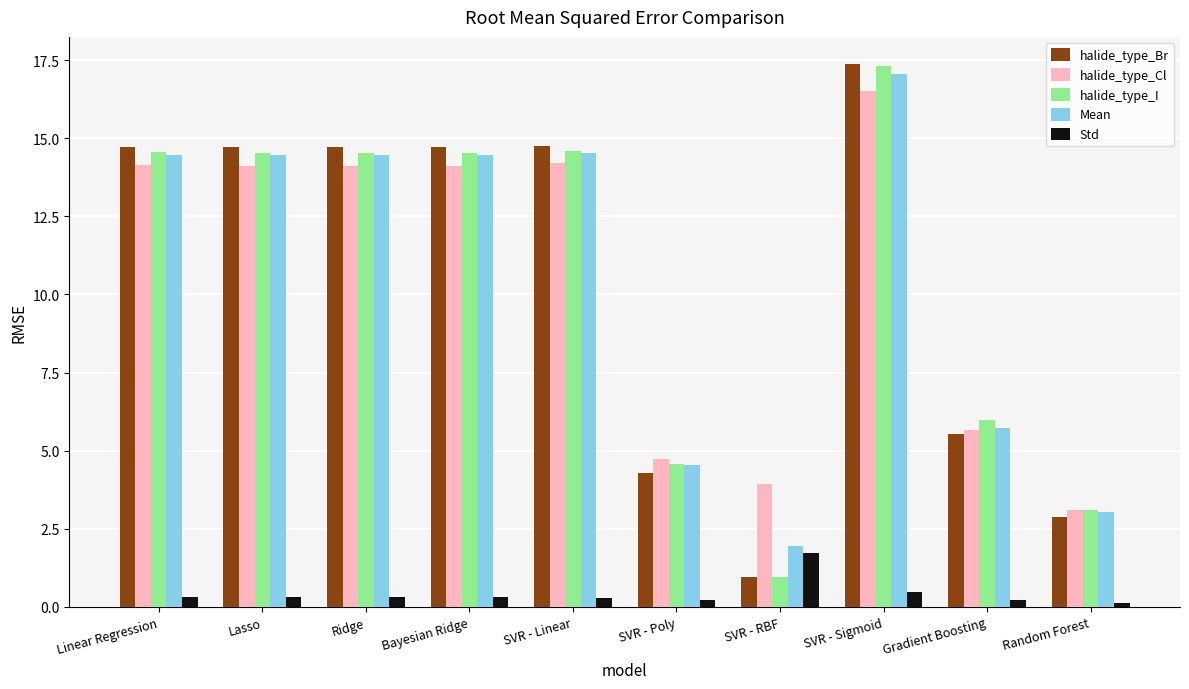

The Mean series shows 5.5 at SVR - Sigmoid. True or false?

False